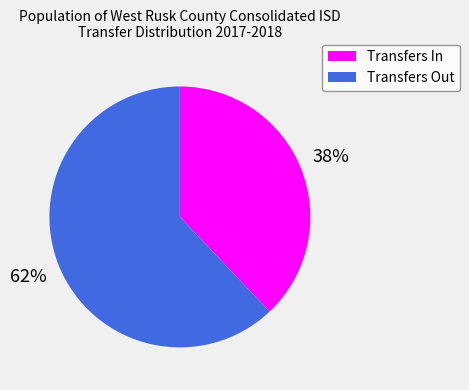

Approximately how many times larger is the value at Transfers In compared to Transfers Out?

0.6